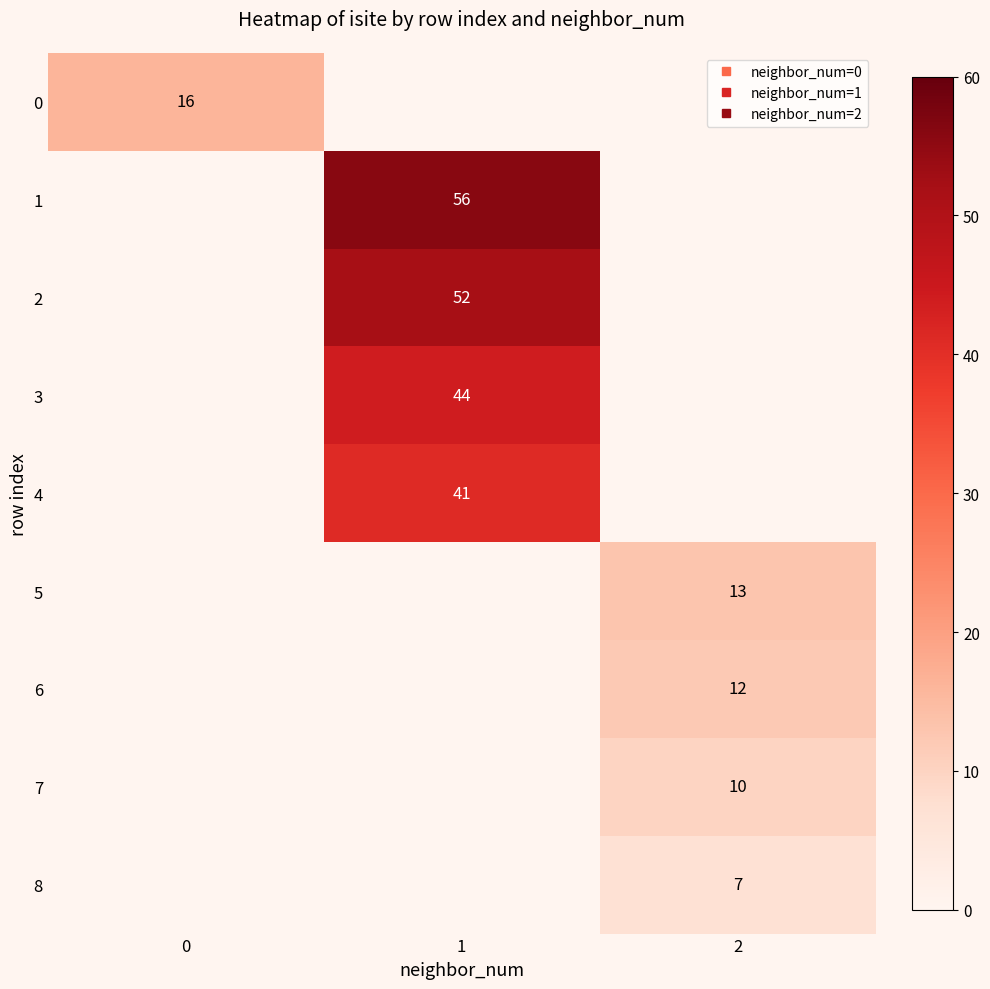

Between 2 and 1, which is larger?

1